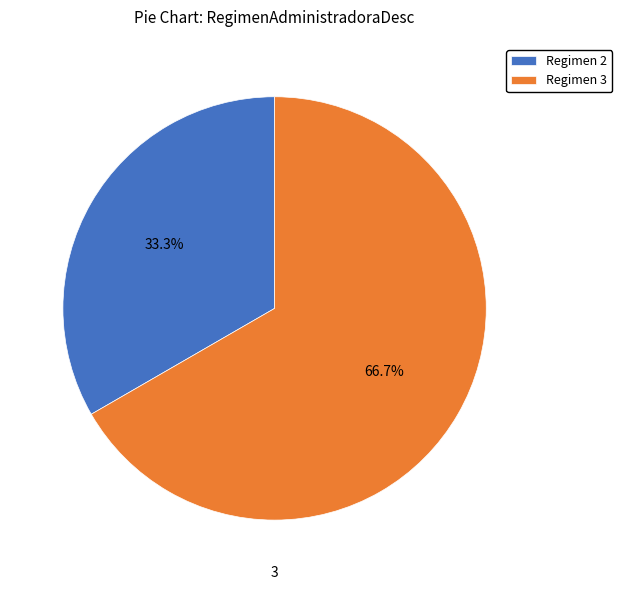

Which has a higher value, Regimen 3 or Regimen 2?

Regimen 3